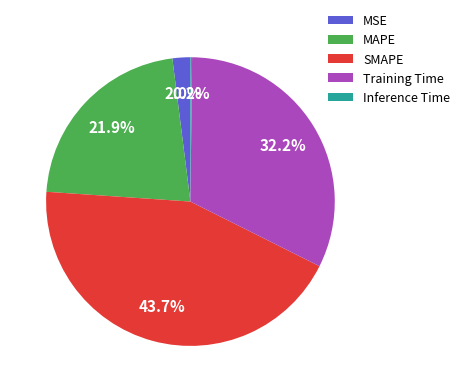

Does any single category account for the majority?

No